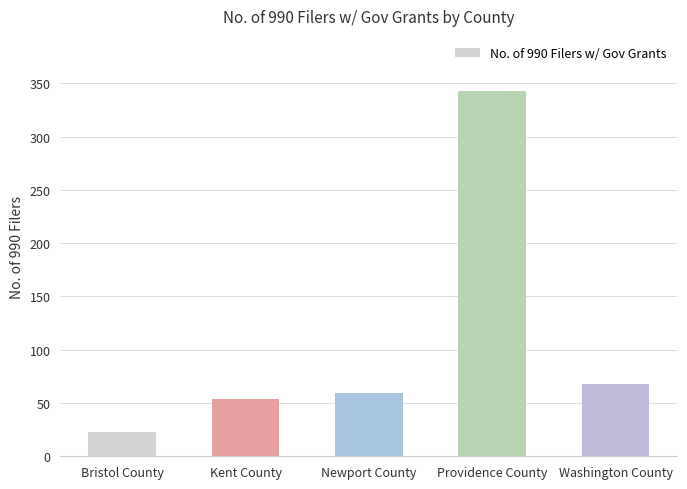

Reading left to right, transcribe all the data shown in this chart.

23	54	59	343	68